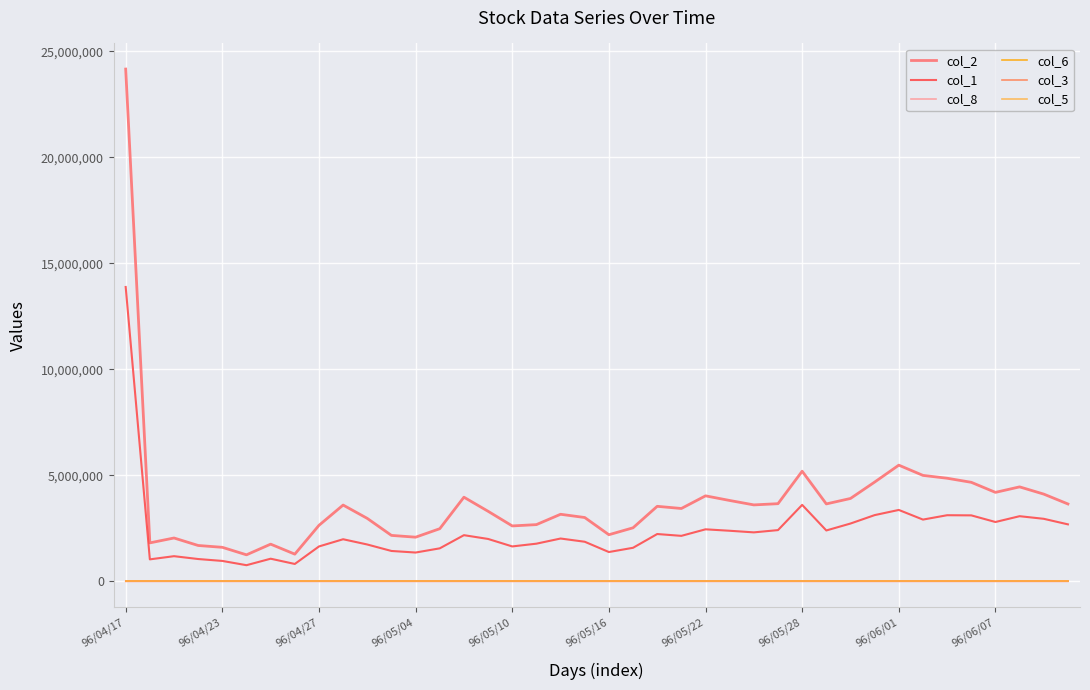

Rank the series by their maximum value, from highest to lowest.

col_2, col_1, col_8, col_5, col_3, col_6